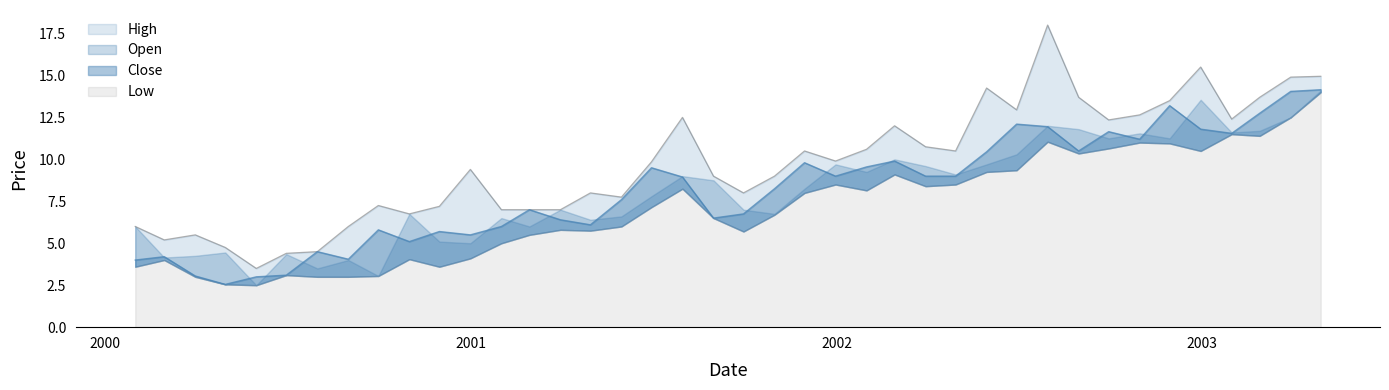

At which category is the sum across all series the highest?

2002-07-31